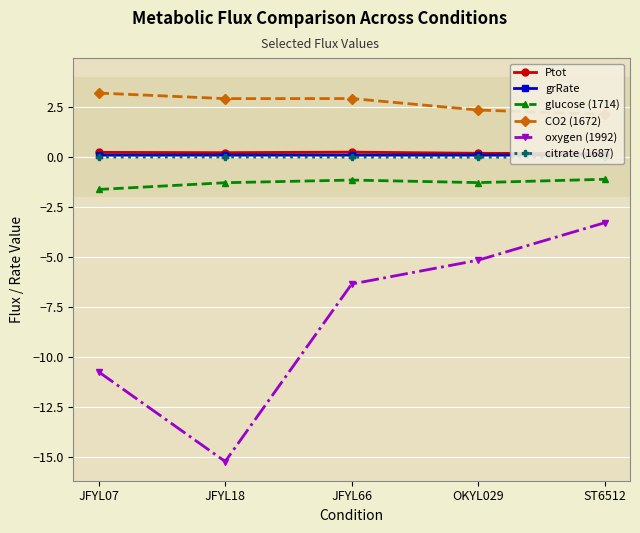

Does the chart display data point markers on the line(s)?

Yes